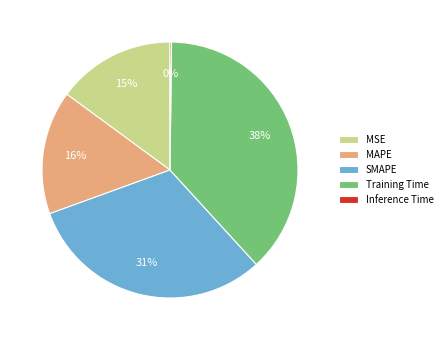

To the nearest percent, what portion does Training Time represent?

38%